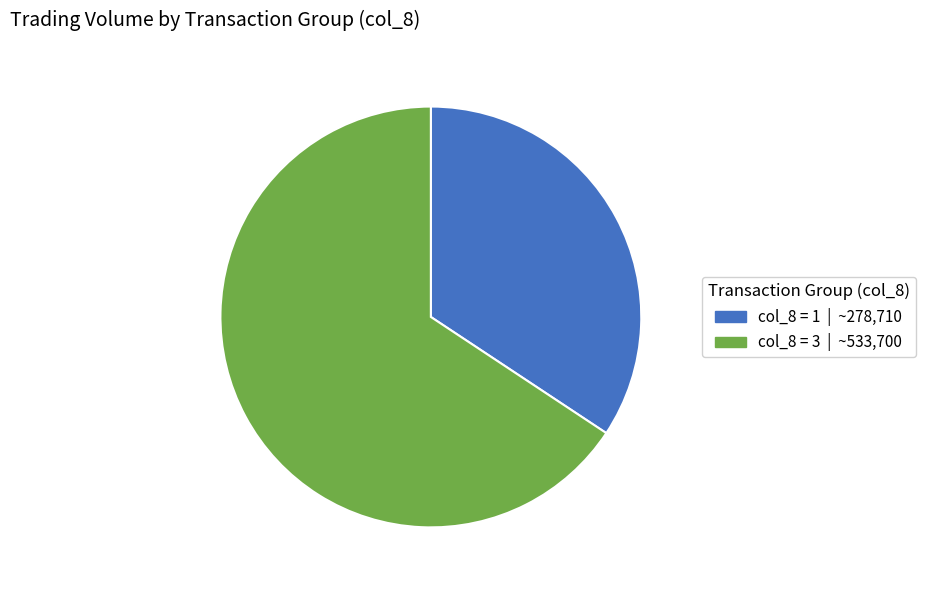

Count the number of slices in the pie.

2